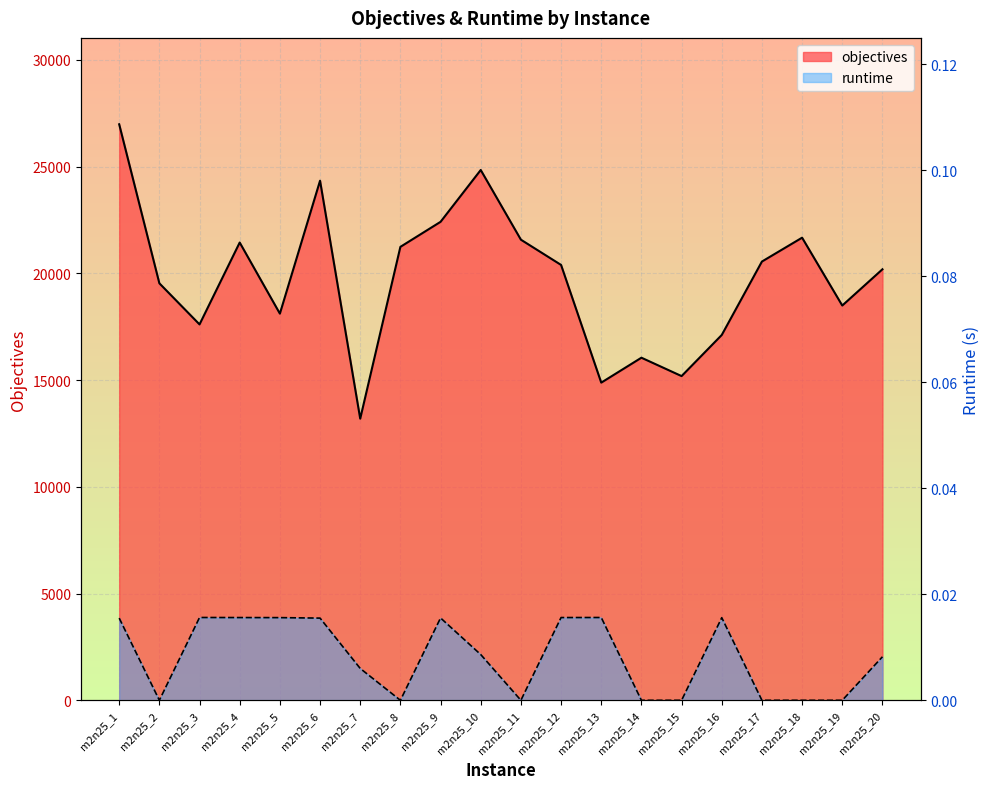

Reading right to left, transcribe all the data shown in this chart.

objectives: 20191.0	18493.0	21672.0	20554.0	17114.0	15188.0	16049.0	14881.0	20395.0	21578.0	24843.0	22415.0	21242.0	13193.0	24341.0	18114.0	21445.0	17609.0	19535.0	26984.0
runtime: 0.0	0.0	0.0	0.0	0.0	0.0	0.0	0.0	0.0	0.0	0.0	0.0	0.0	0.0	0.0	0.0	0.0	0.0	0.0	0.0